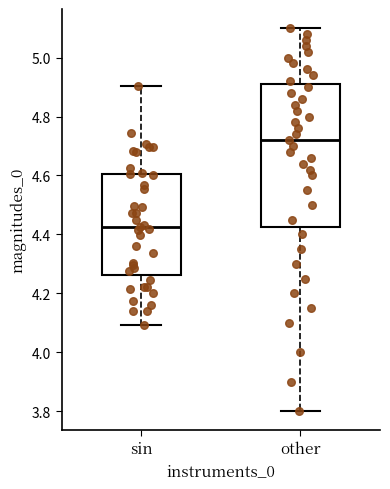

Where does the lower whisker of the box for sin end on the y-axis? The values are not printed on the chart, so give them approximately, as read against the axis.

4.10